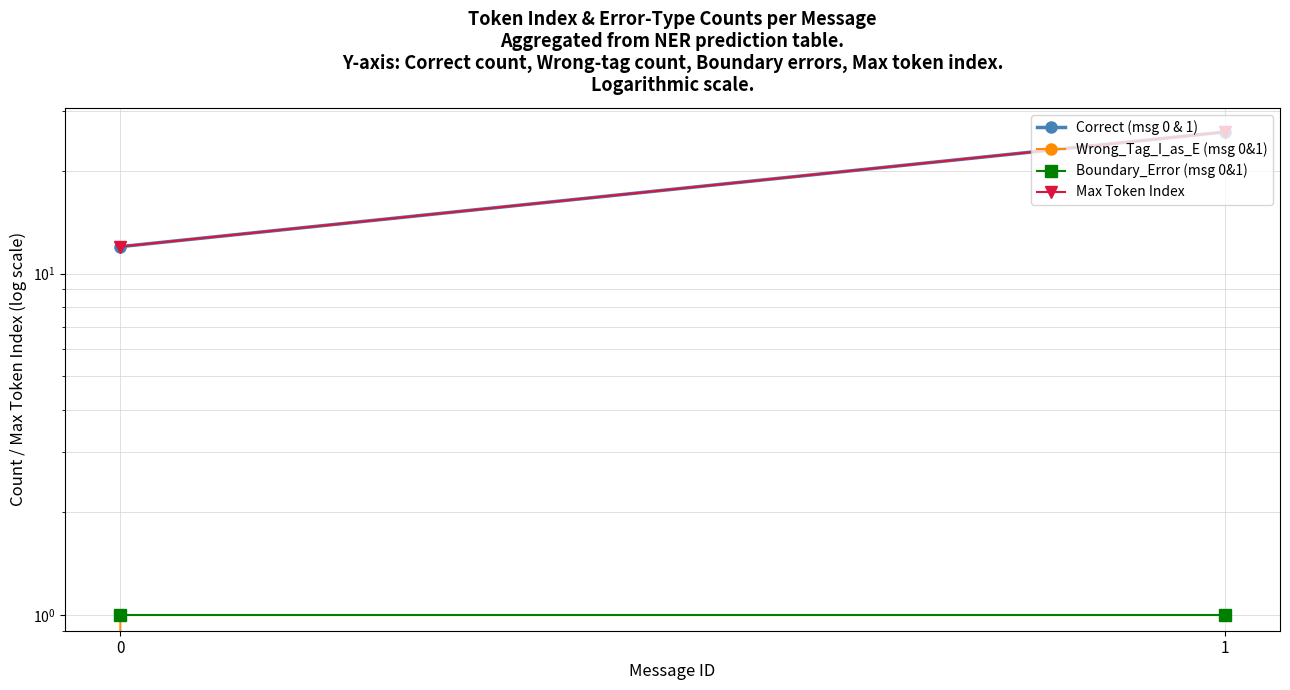

Which has a higher value, 0 or 1?

1